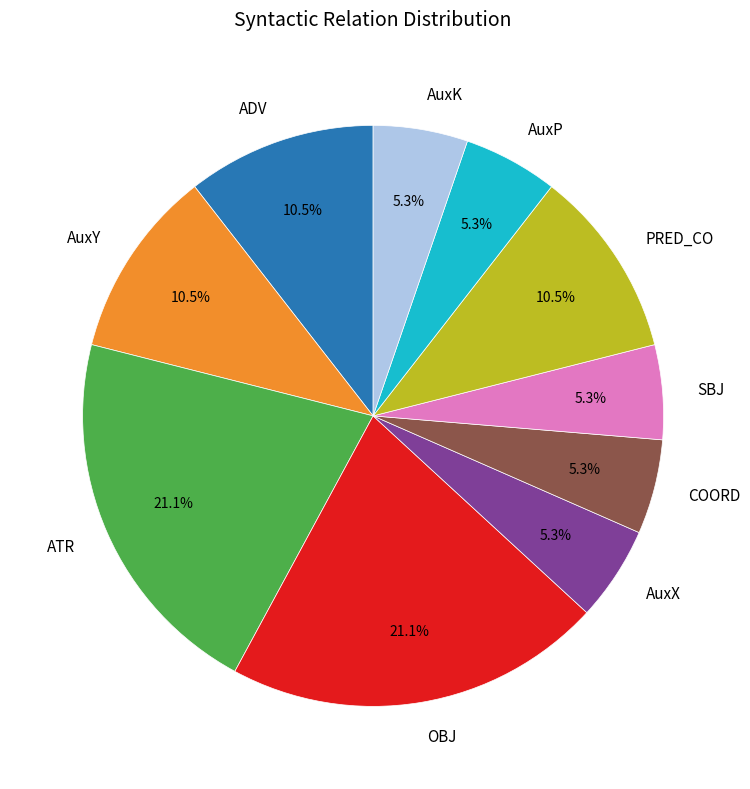

Between PRED_CO and AuxX, which is larger?

PRED_CO